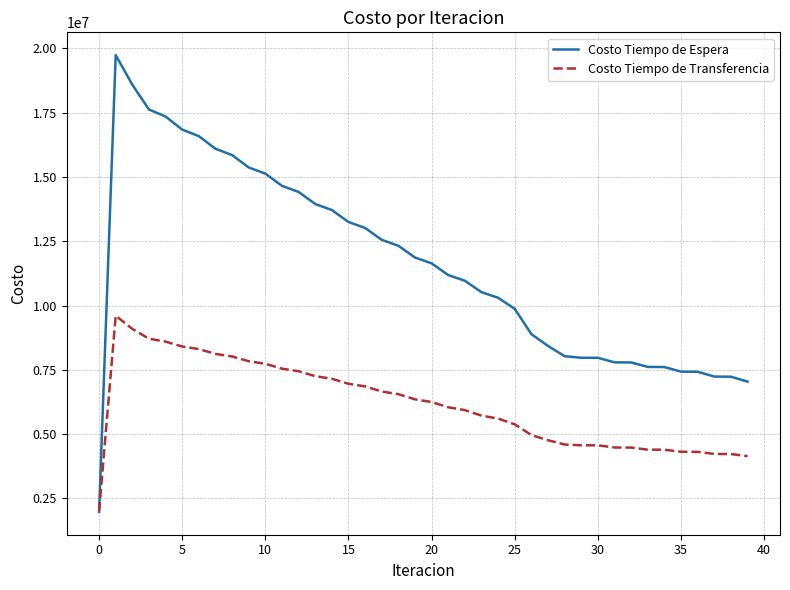

What is the maximum value for Costo Tiempo de Espera?

19739718.9